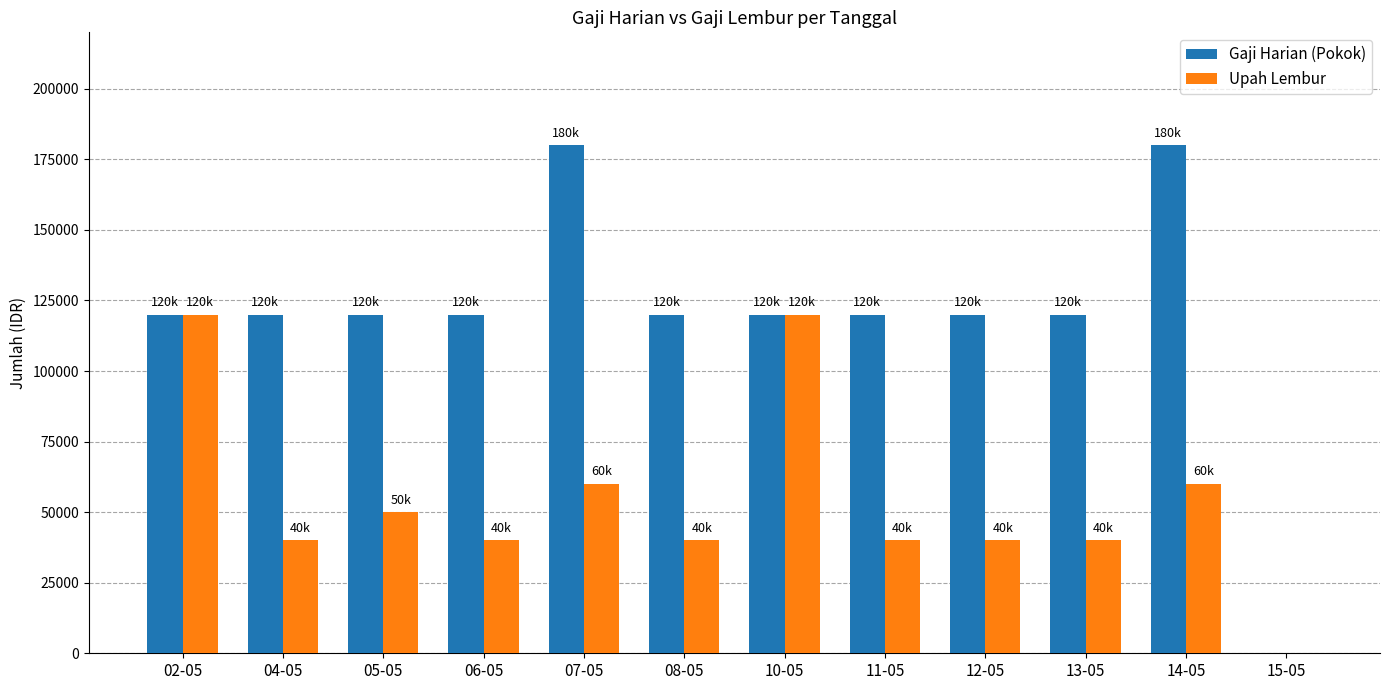

Is the value of Upah Lembur at 15-05 greater than the value of Gaji Harian (Pokok) at 04-05?

No